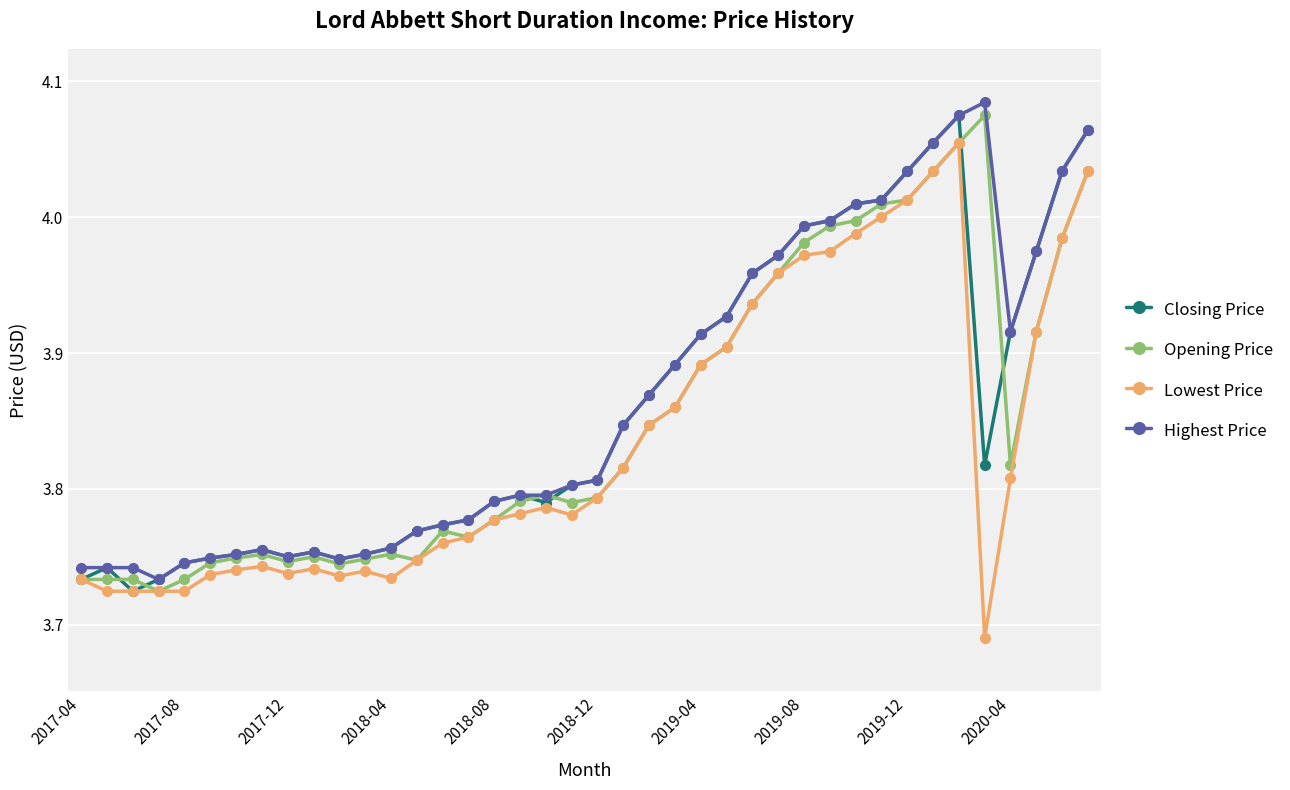

At how many categories does at least one series exceed 3?

40